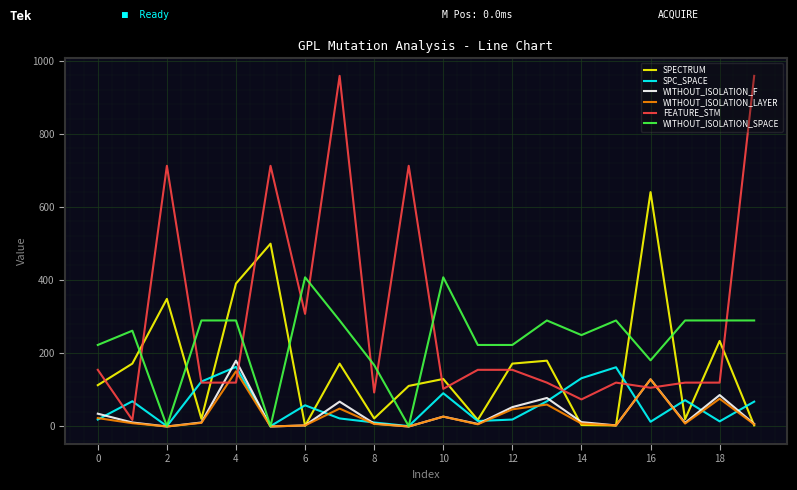

Which series has the largest range (max minus min)?

FEATURE_STM